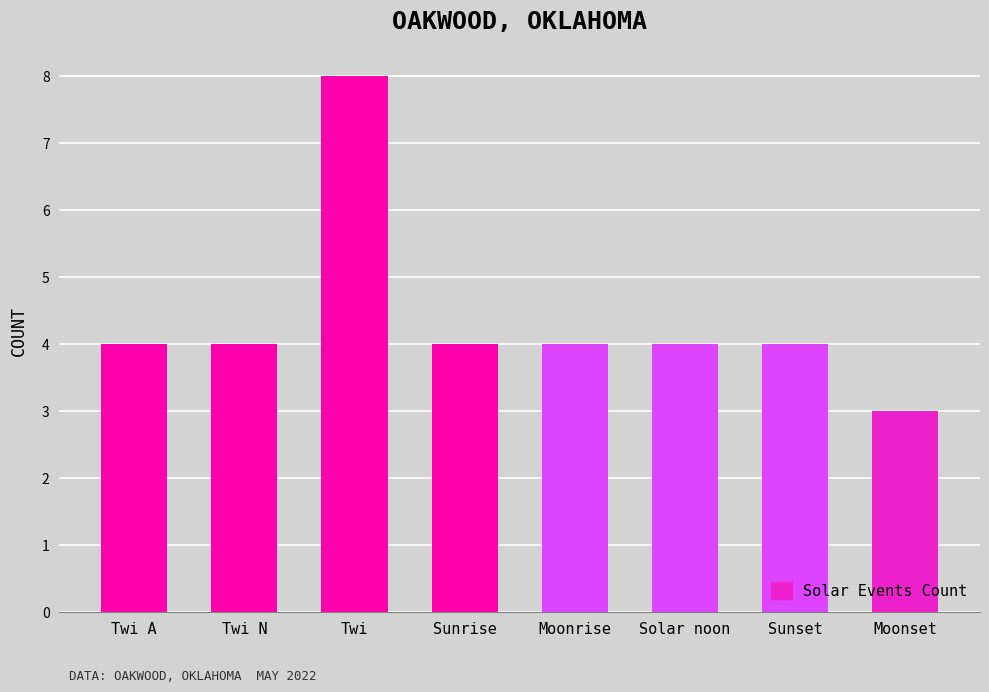

How many data points does each series have?

8